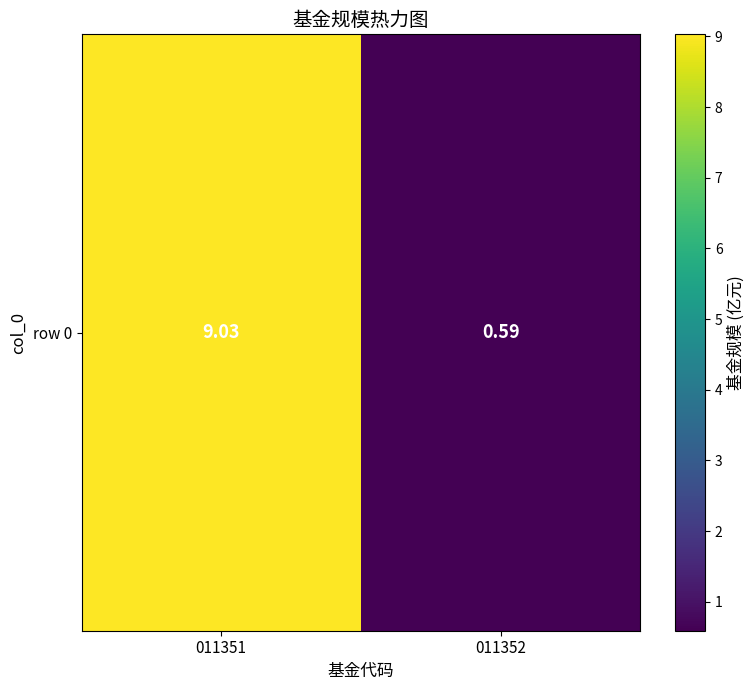

How many values are below 9?

1